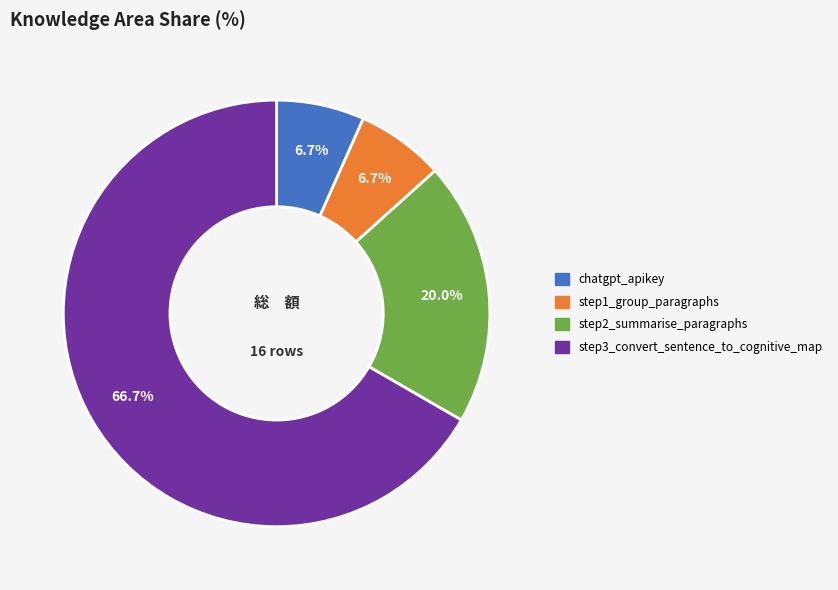

What percentage is NOT represented by chatgpt_apikey?

93.3%